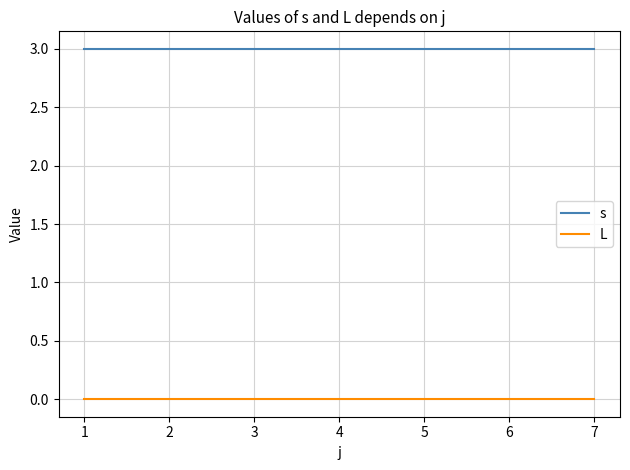

Rank the series by their average value, from lowest to highest.

L, s